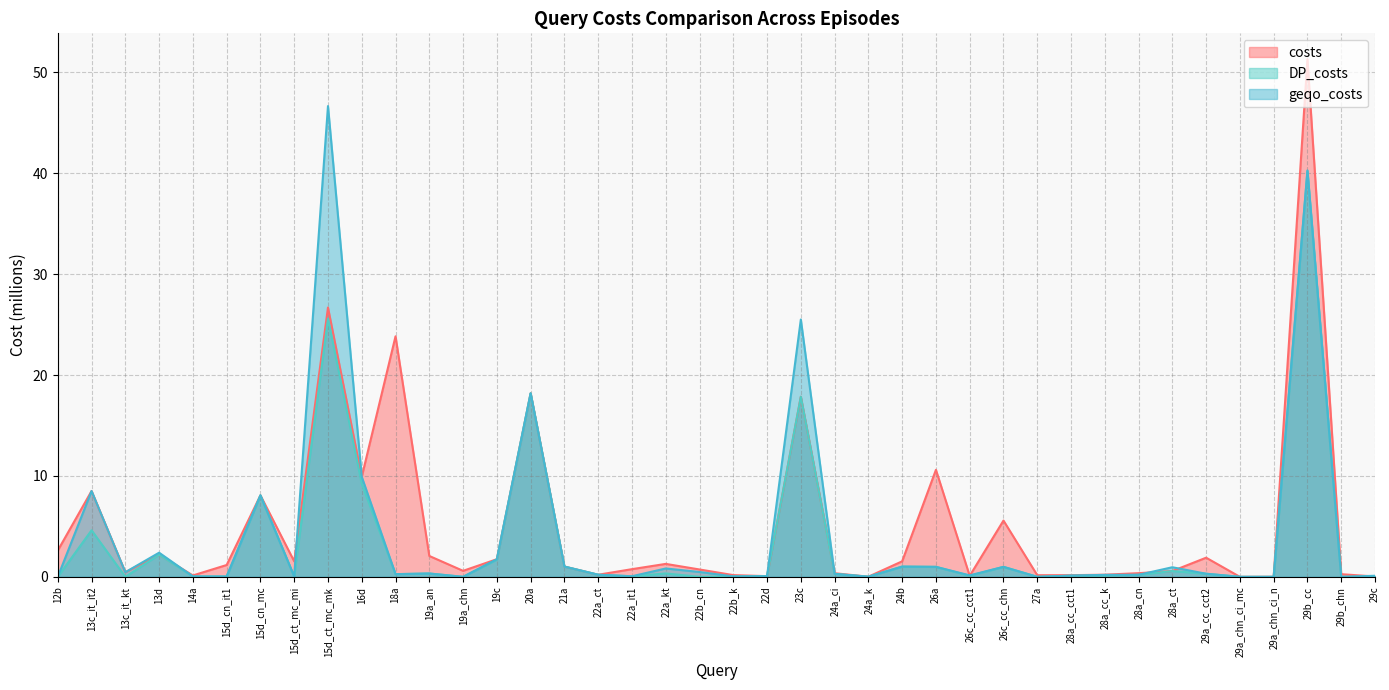

At which category does geqo_costs reach its first local valley?

13c_it_kt